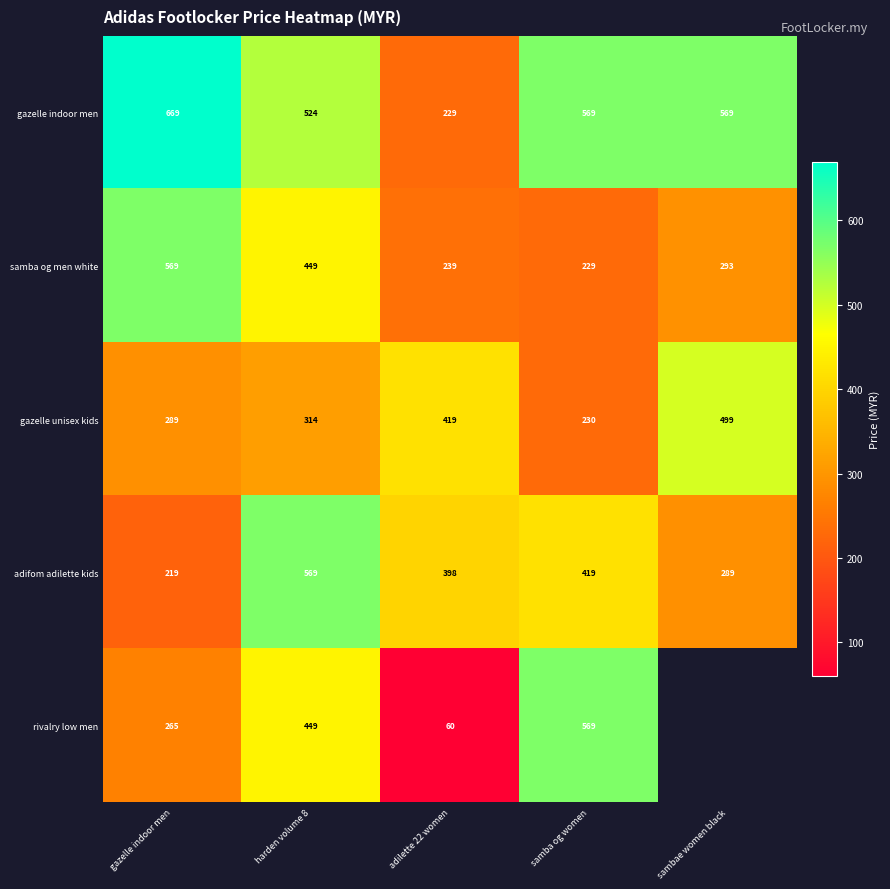

True or false: rivalry low men has a value of 629.3 at harden volume 8.

False